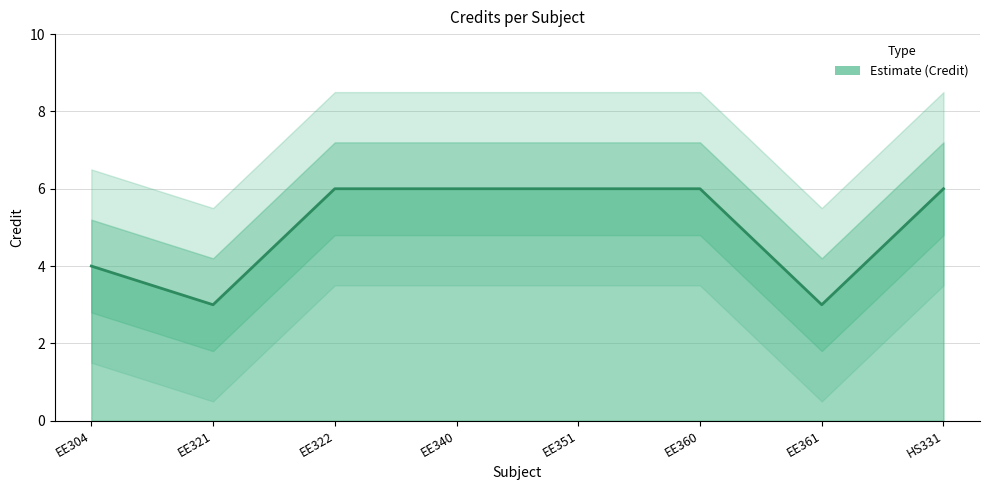

How many values are between 4 and 6?

6